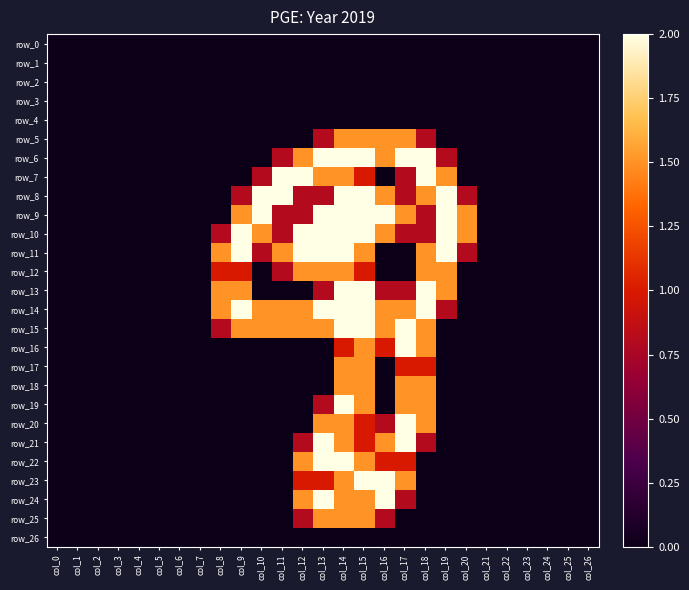

Which has a higher value, col_20 or col_9?

col_20